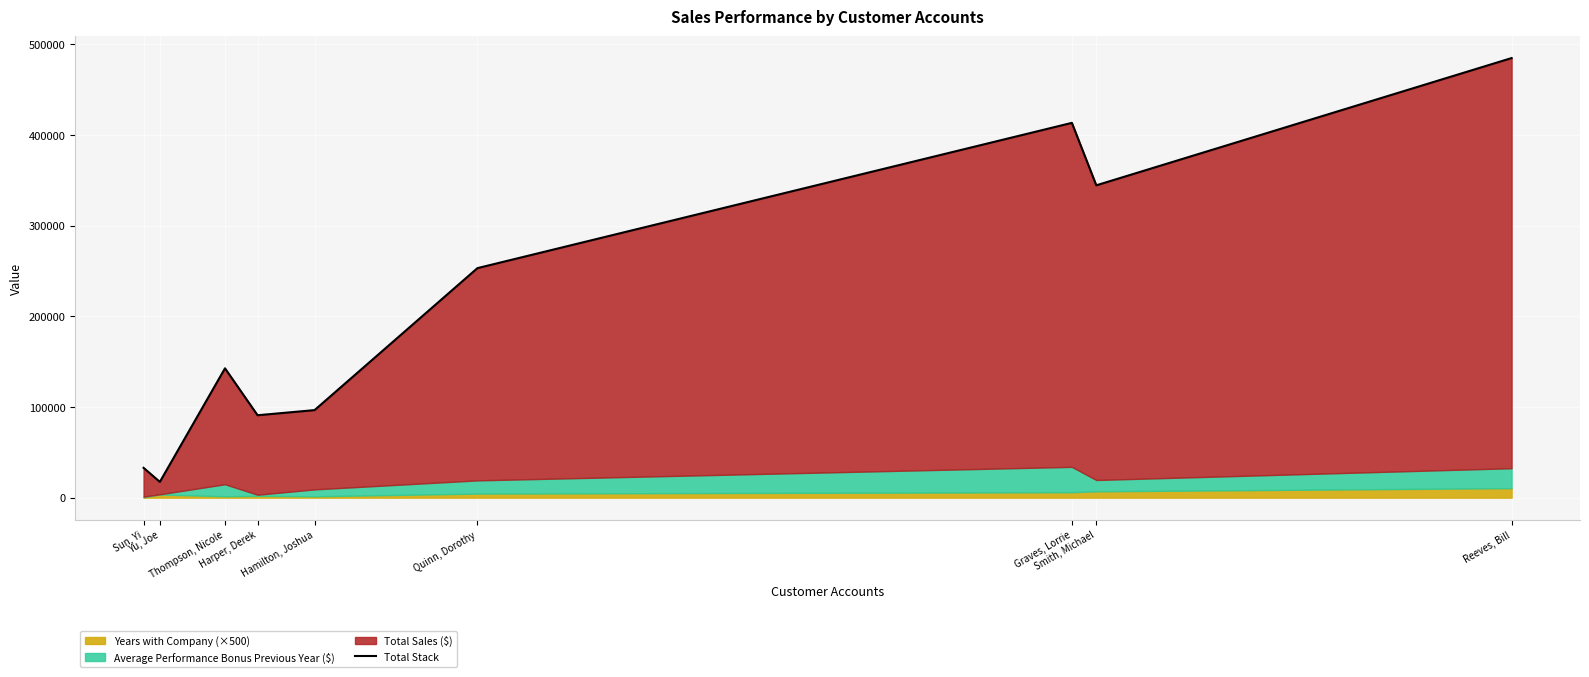

Reading right to left, what are all the values shown in this chart?

484846.4	344500.1	413383.4	253159.4	96566.8	90904.3	142668.2	17418.2	32906.5